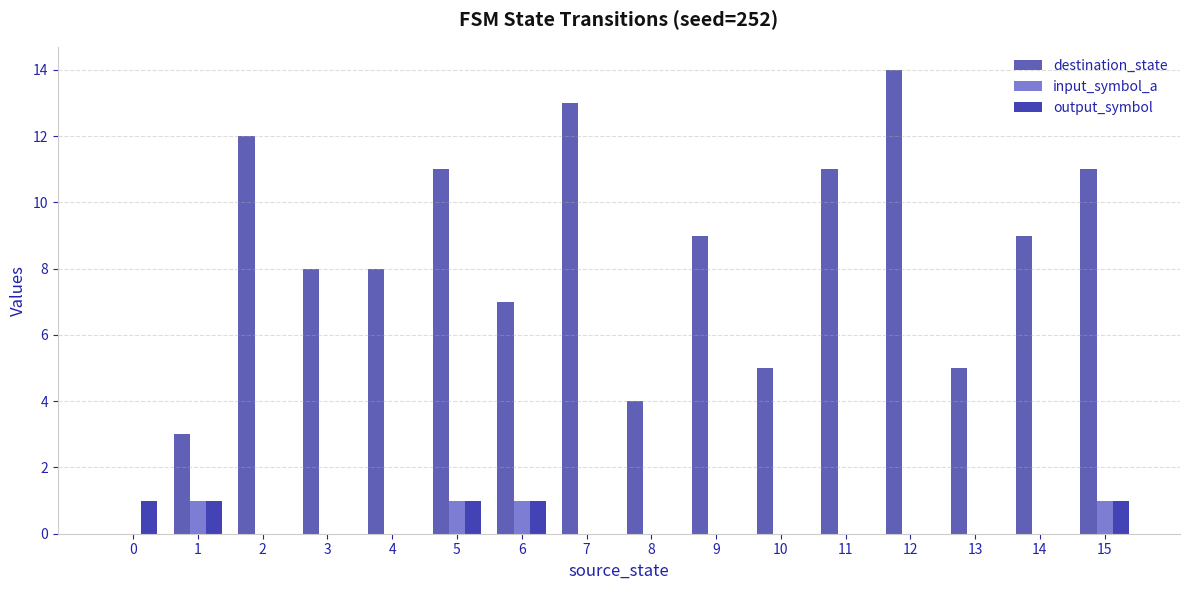

Are the bars horizontal?

No